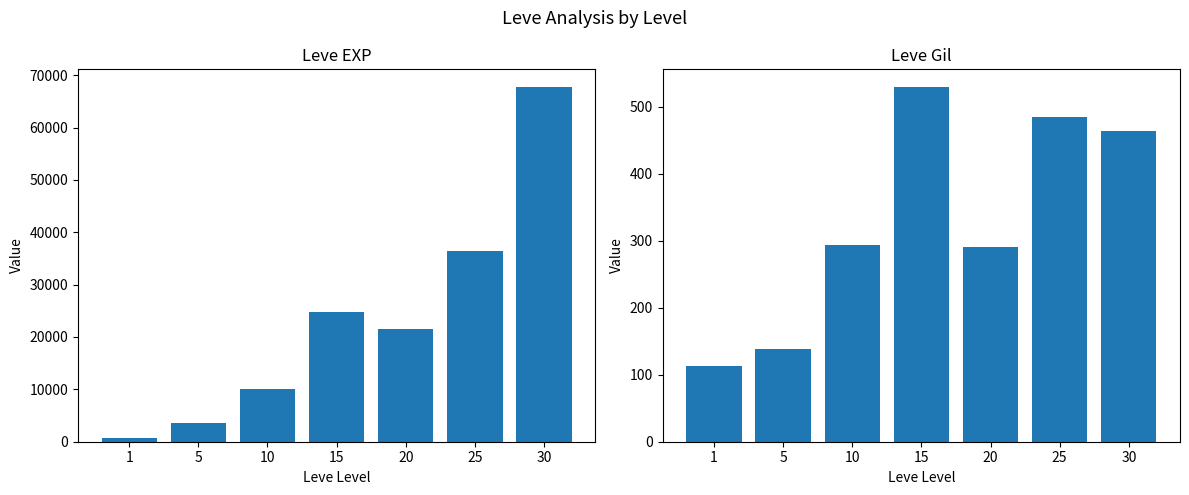

What are all the series names shown in the legend?

Leve EXP, Leve Gil